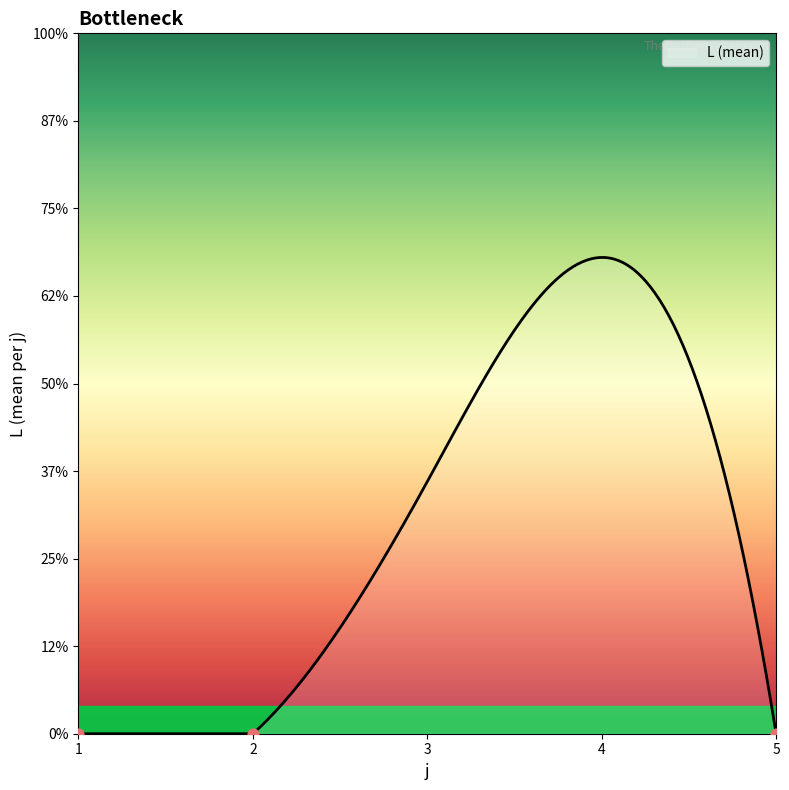

Which series has the largest total across all categories?

L